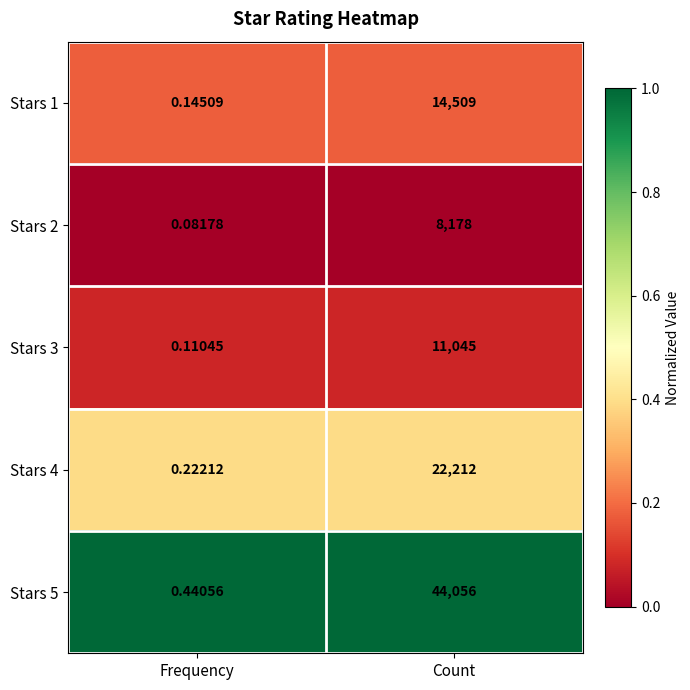

Is the value of Stars 1 at Frequency greater than the value of Stars 4 at Count?

No